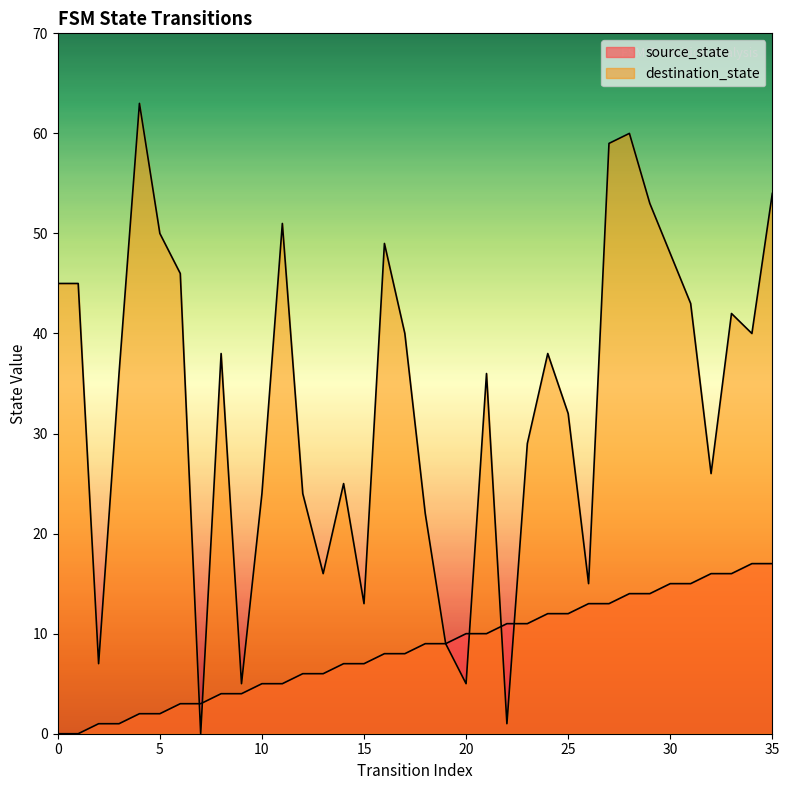

Which series has the largest total across all categories?

destination_state